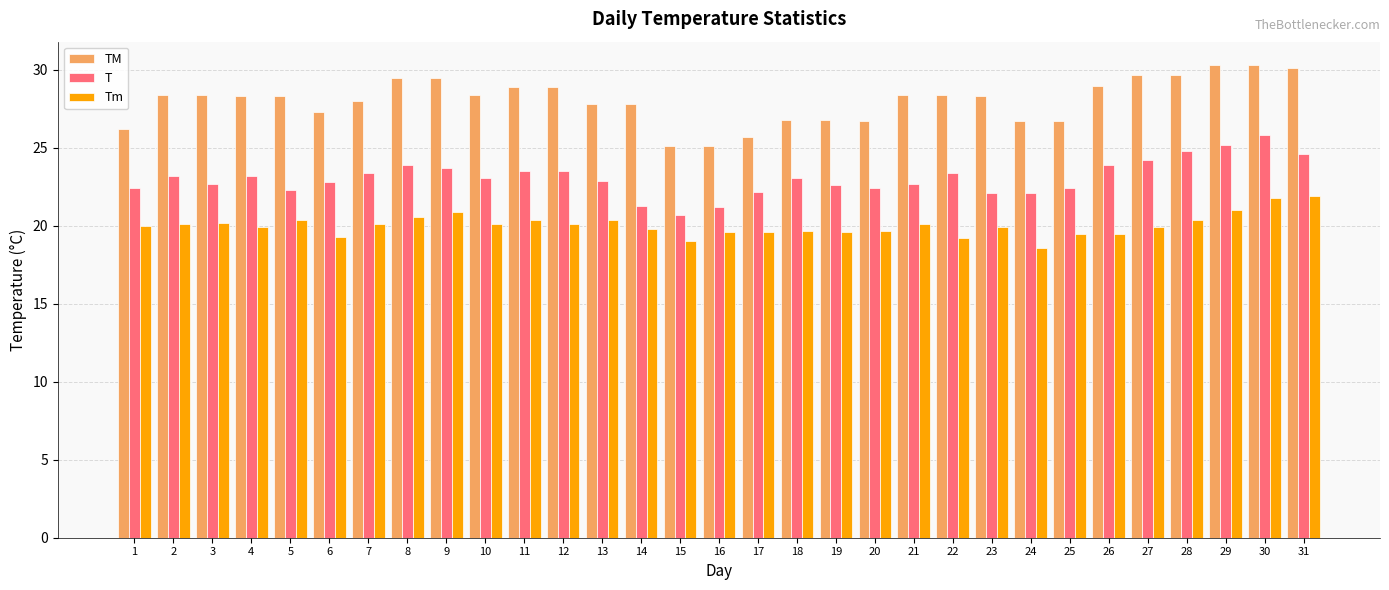

At which category is the sum across all series the highest?

30